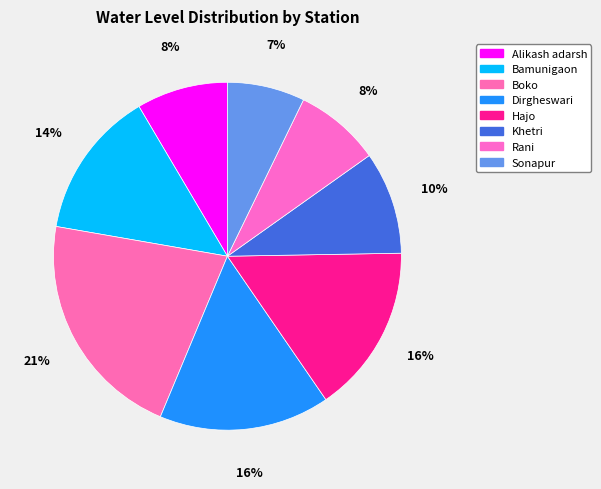

Approximately how many times larger is the value at Alikash adarsh compared to Sonapur?

1.2